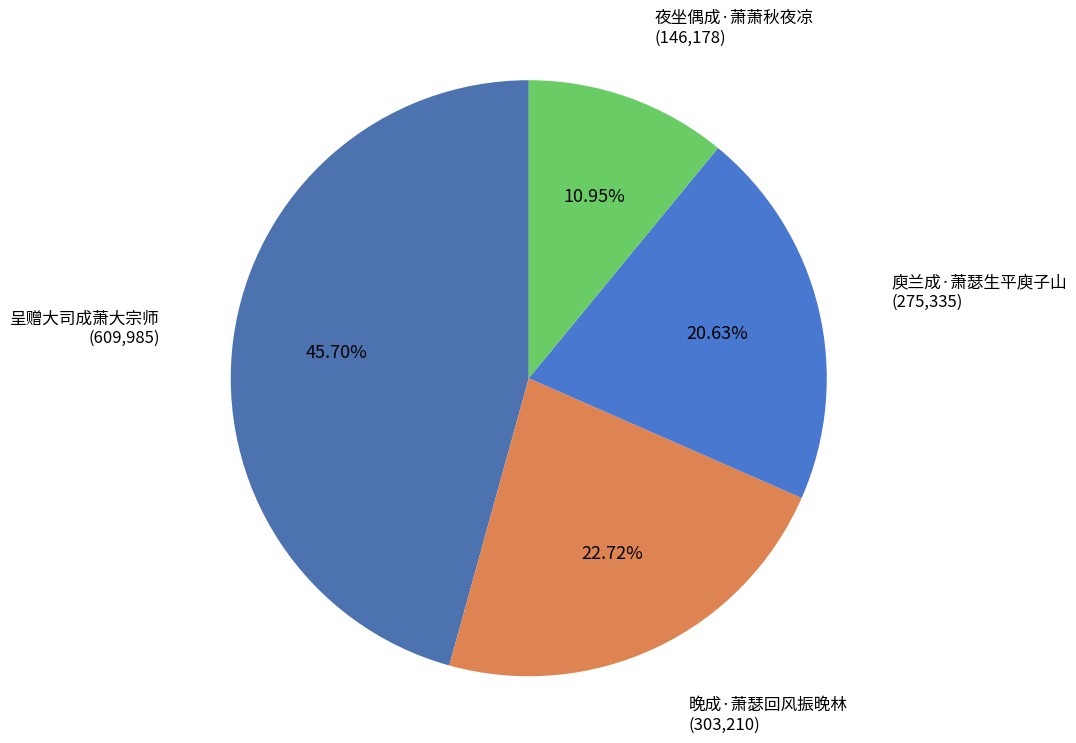

Which category has the smallest portion of the pie?

夜坐偶成·萧萧秋夜凉